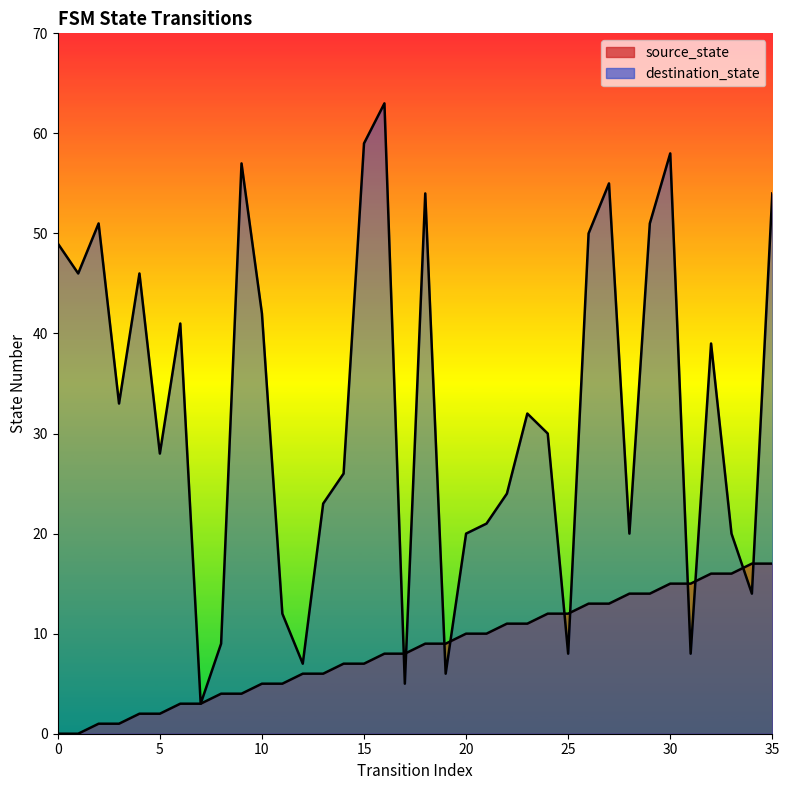

Reading left to right, list all the values displayed in this chart.

source_state: 0	0	1	1	2	2	3	3	4	4	5	5	6	6	7	7	8	8	9	9	10	10	11	11	12	12	13	13	14	14	15	15	16	16	17	17
destination_state: 49	46	51	33	46	28	41	3	9	57	42	12	7	23	26	59	63	5	54	6	20	21	24	32	30	8	50	55	20	51	58	8	39	20	14	54